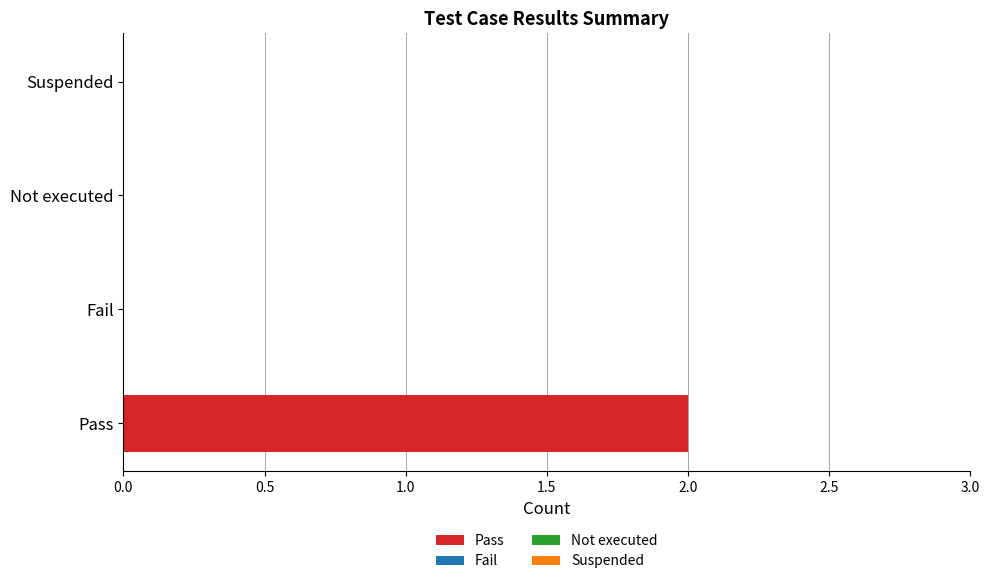

True or false: the data shows -1 at Suspended.

False